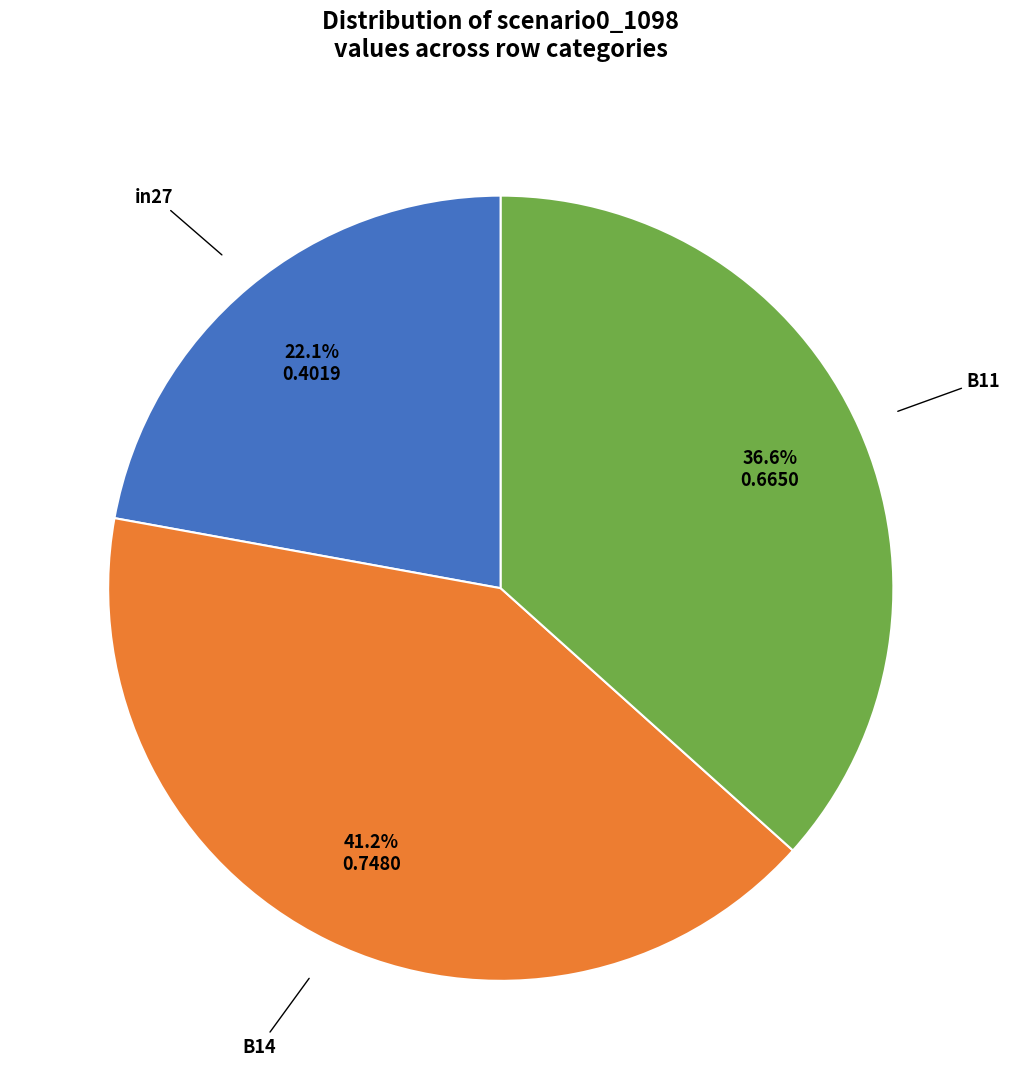

Does any single category account for the majority?

No